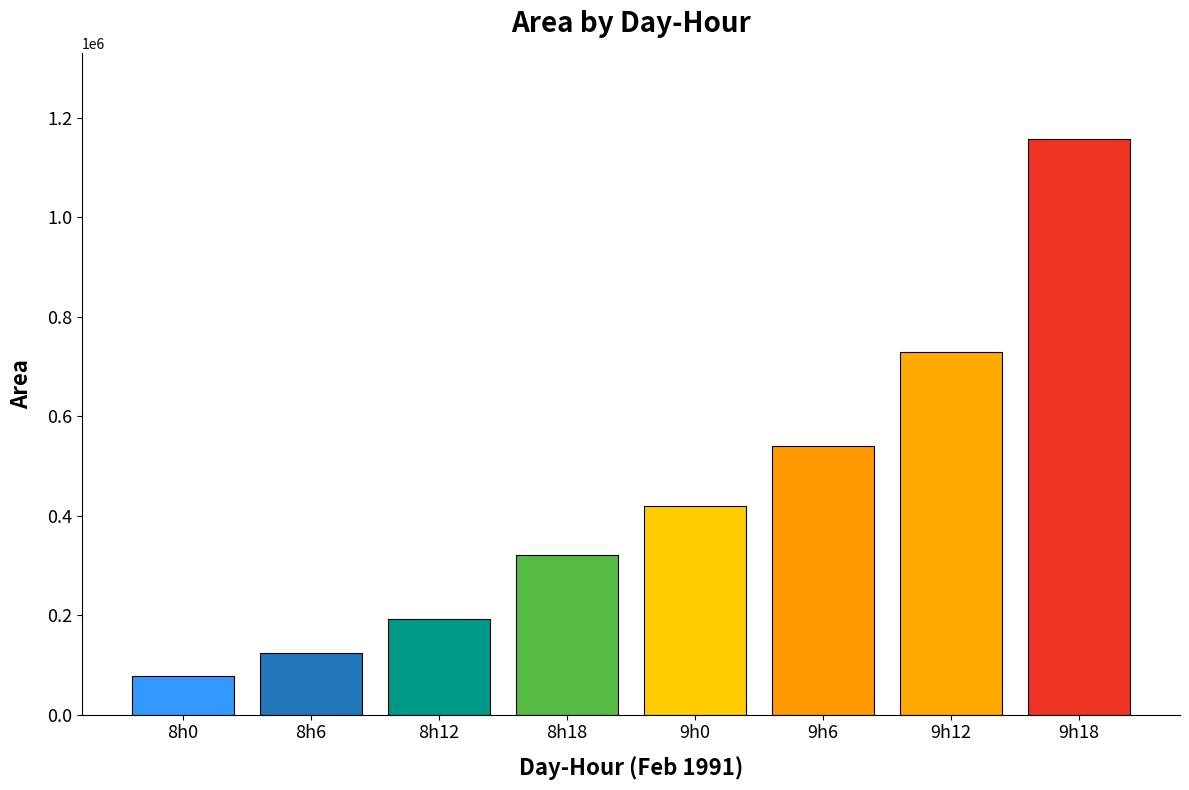

Where is the data nearest to the value 617187?

9h6